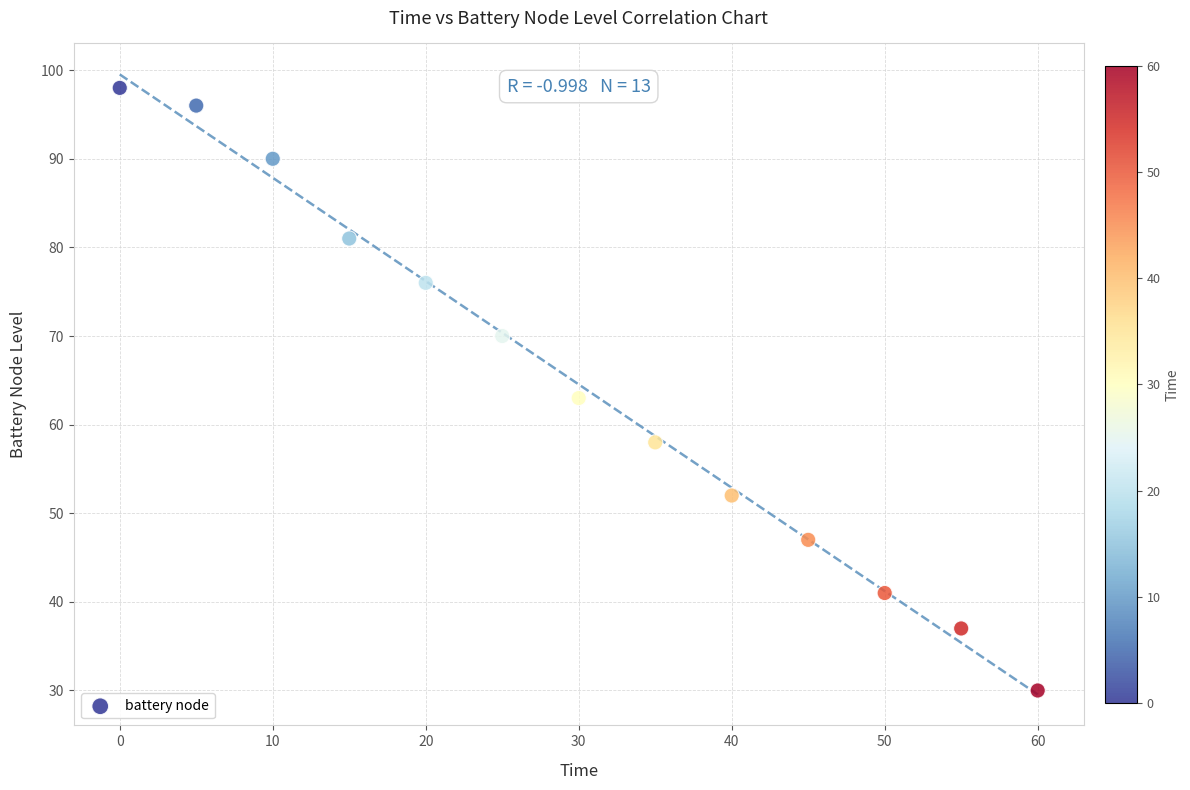

What is the range of X values (max minus min)?

60